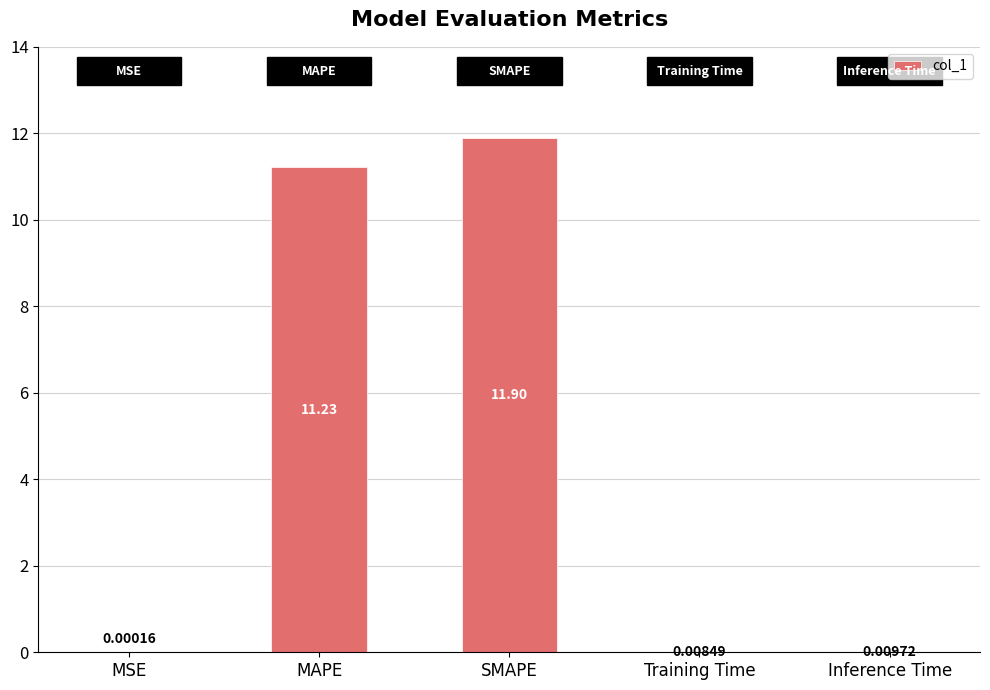

At which category does the chart reach its peak across all series?

SMAPE